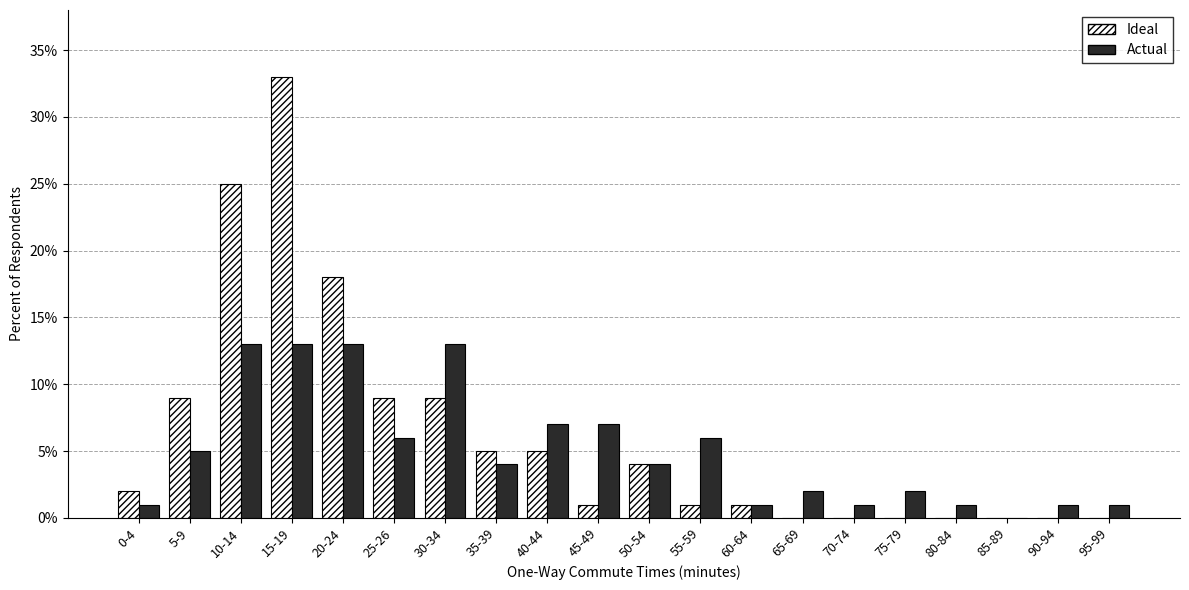

What is the sum of all Ideal values?

122